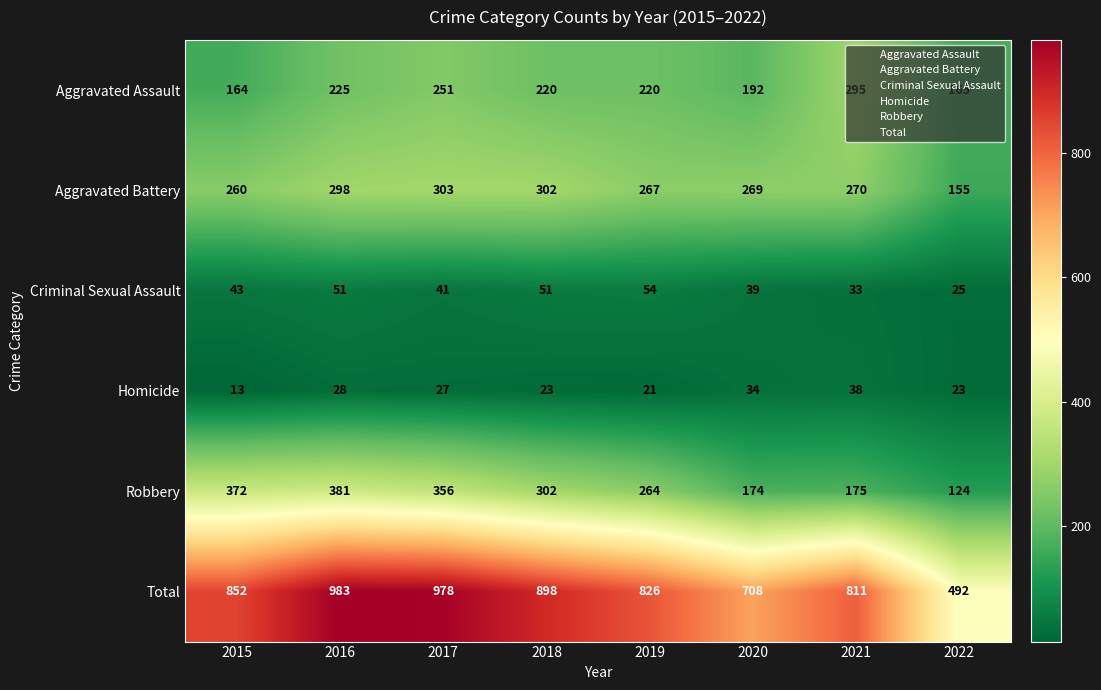

What is the difference between the maximum and minimum values in the Total series?

491